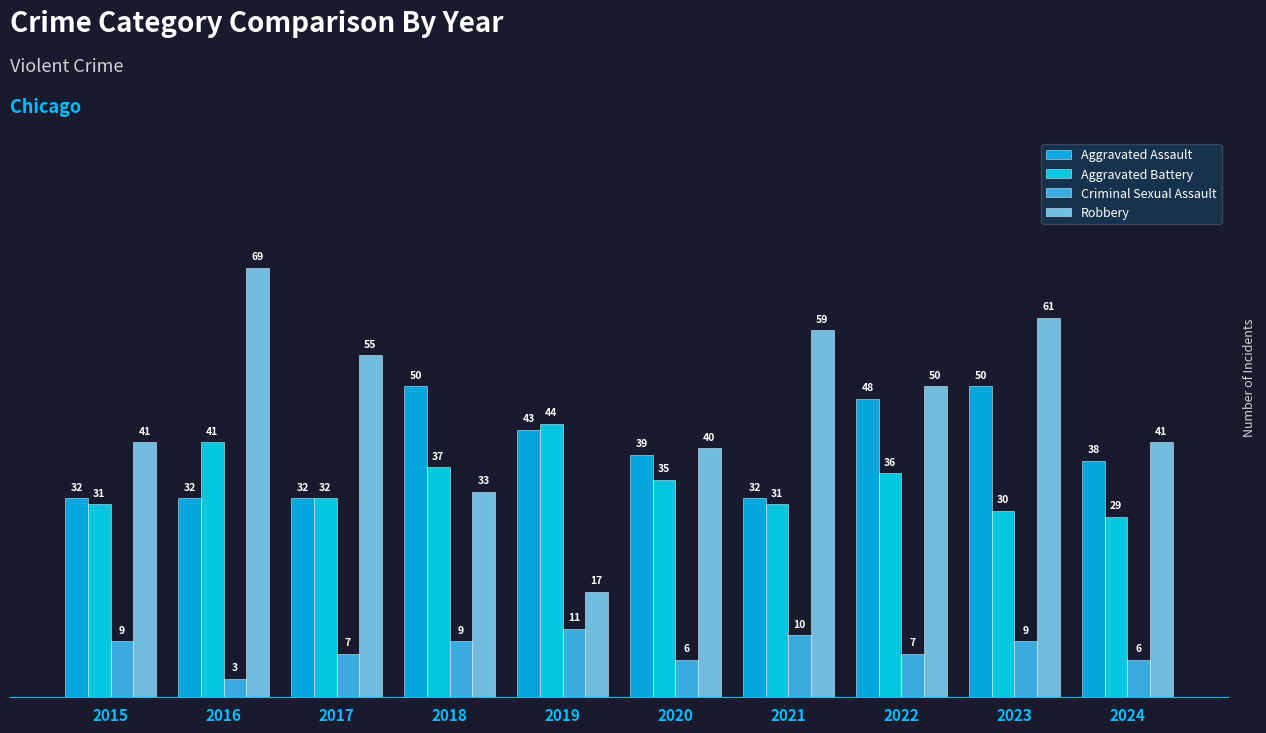

What is the value of the Criminal Sexual Assault bar at the 10th from the left?

6